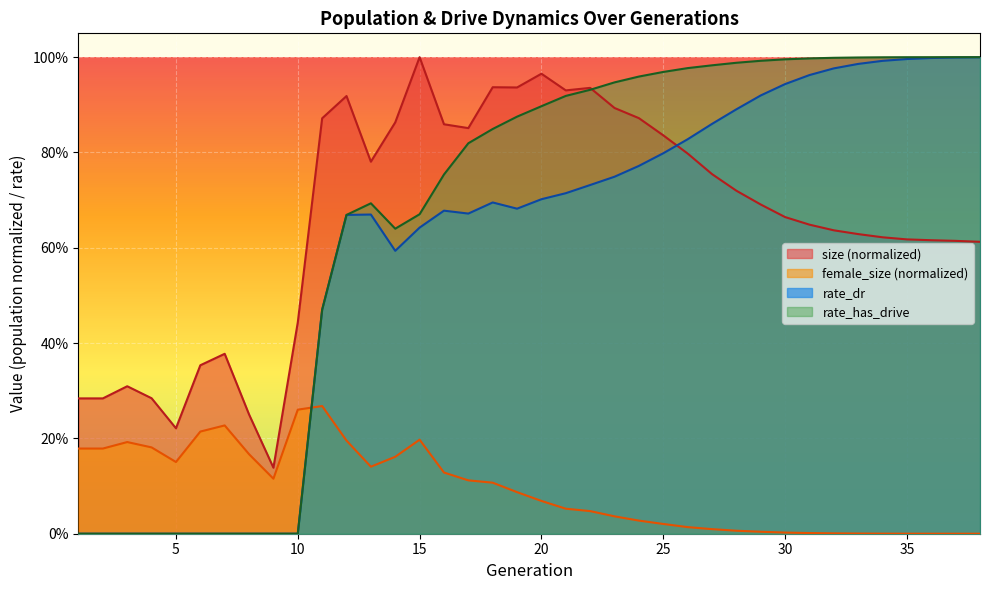

At which label is female_size closest to 0?

38